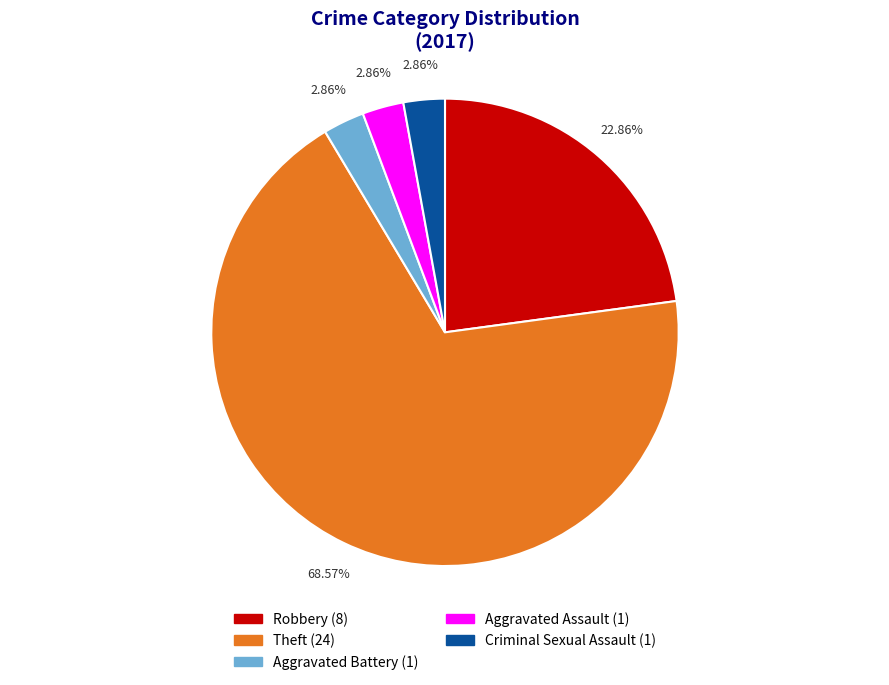

Is there a majority slice in this chart?

Yes